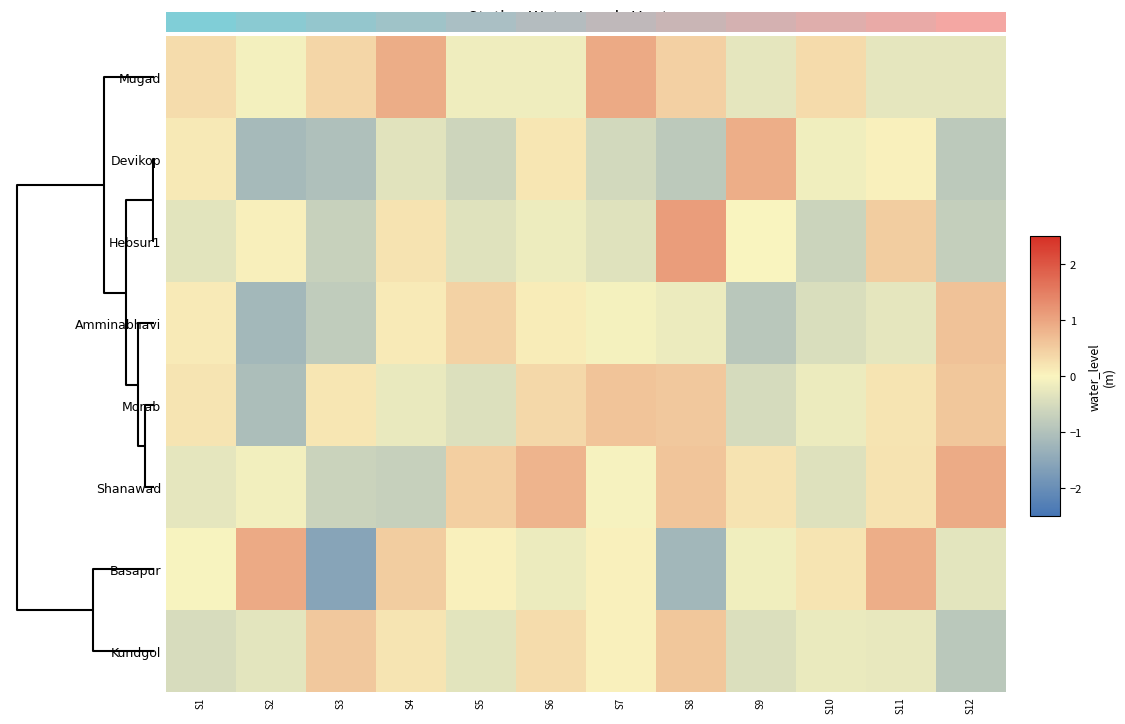

Which label corresponds to the largest value in the chart?

S8